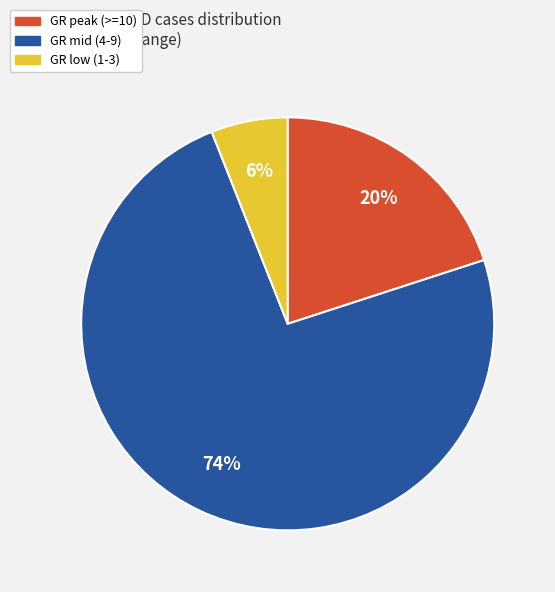

To the nearest percent, what is the difference between the largest and smallest slice percentages?

68%